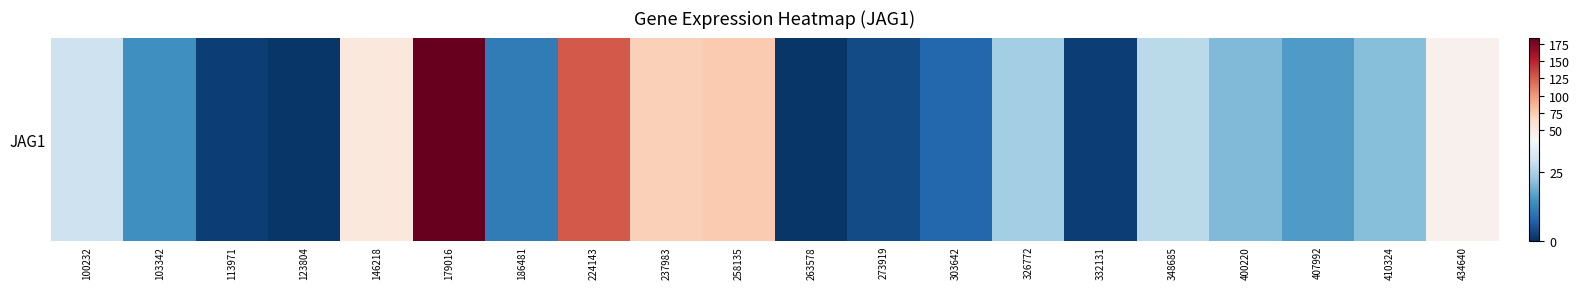

Reading left to right, what are all the values shown in this chart?

29.1	14.3	2.3	0.9	52.2	183.9	11.0	127.2	71.9	75.6	0.9	3.8	8.0	24.4	2.2	26.8	20.5	15.8	21.0	43.5